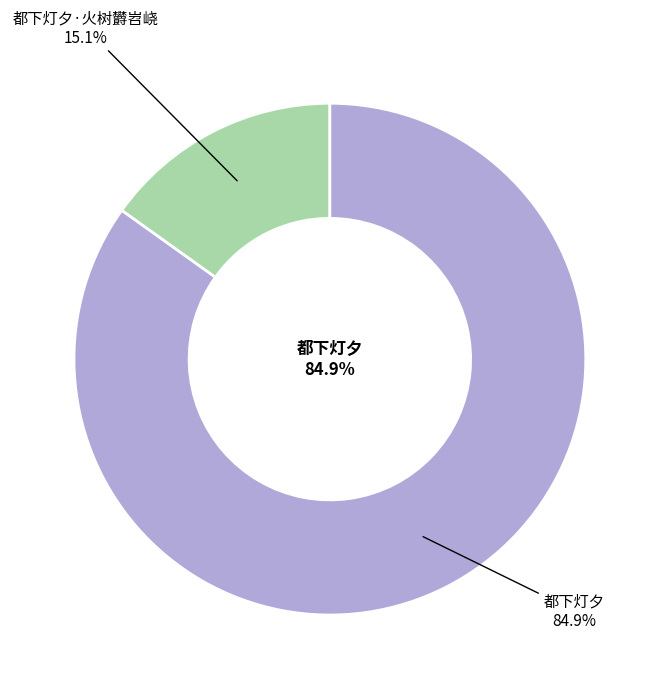

Is it true that 都下灯夕·火树欝岧峣 is 4% of the pie?

False